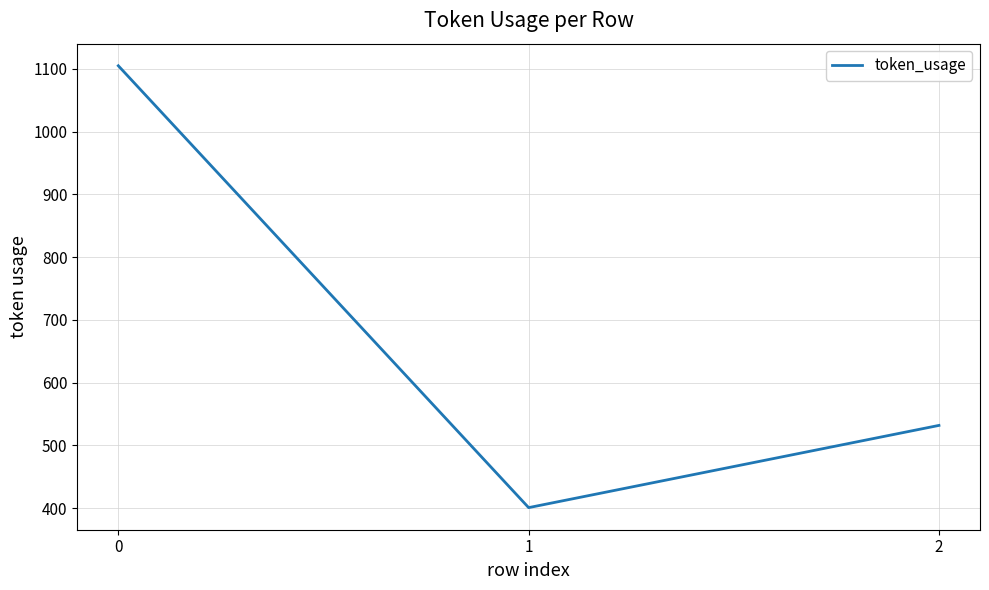

How many values are below 532?

1